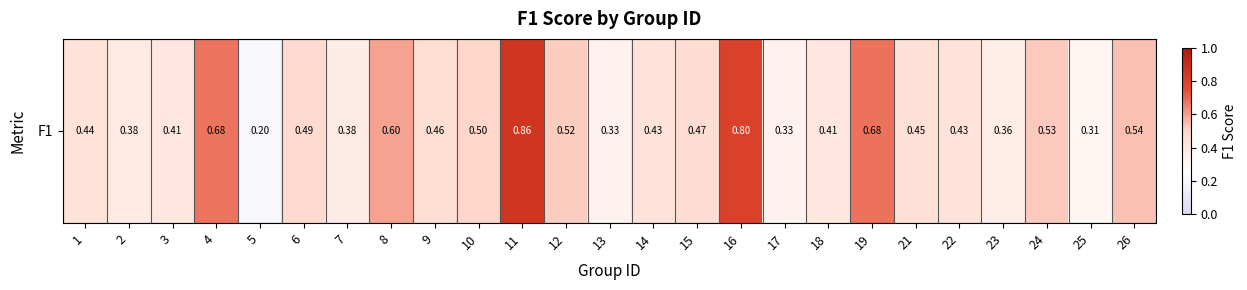

What is the greatest value displayed?

0.9